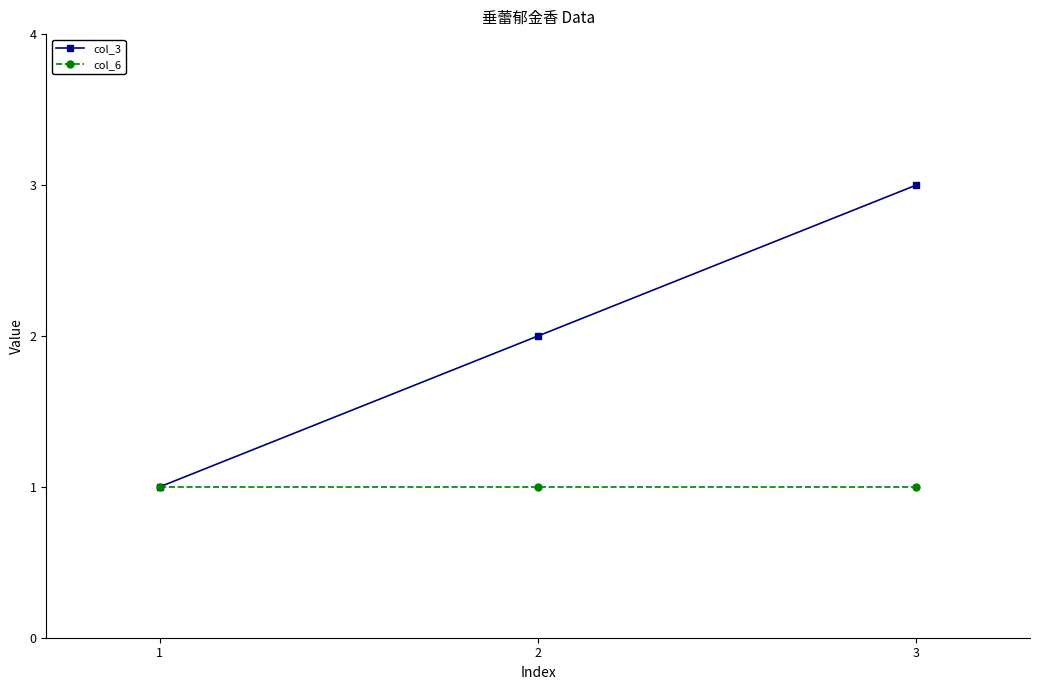

What are all the series names shown in the legend?

col_3, col_6